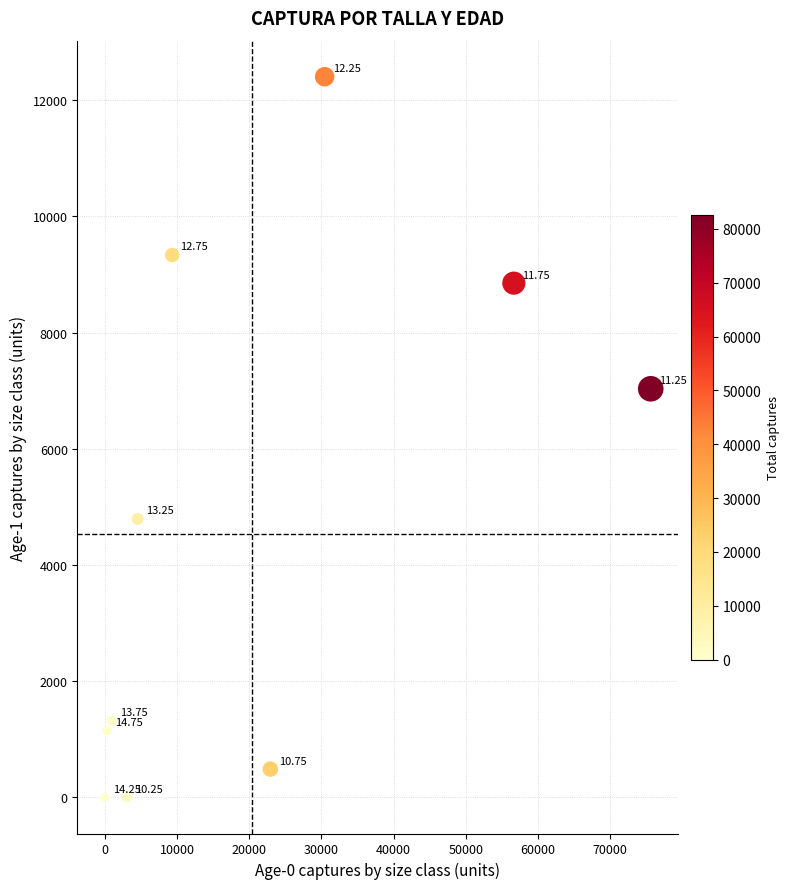

What is the range of X values (max minus min)?

75612.2